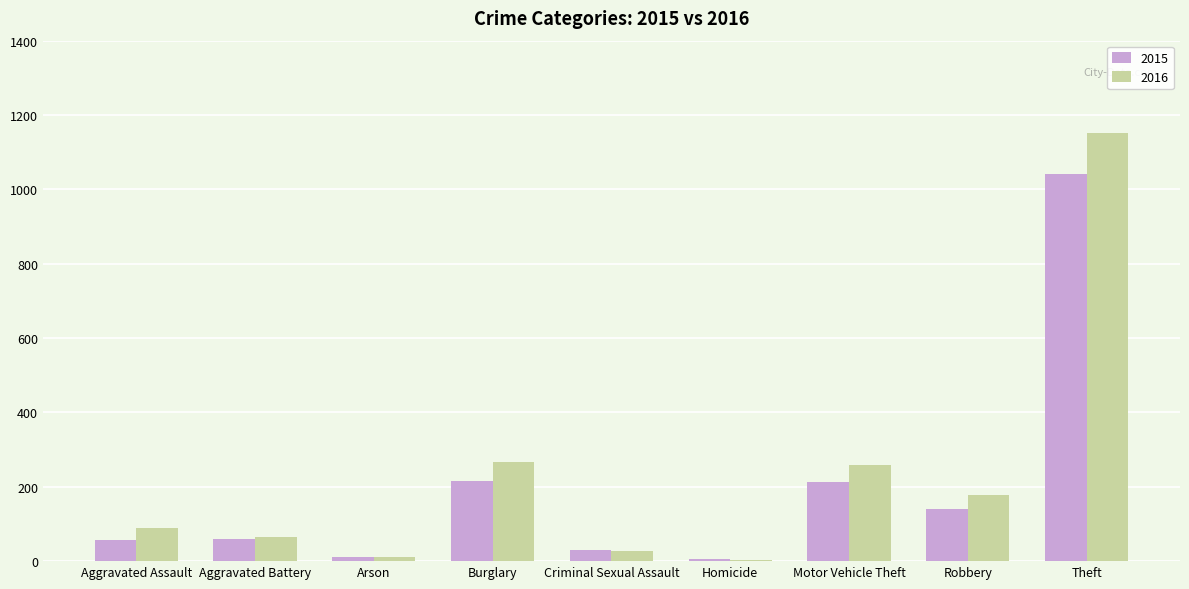

What is the sum of the 2015 values at Robbery and Burglary?

355